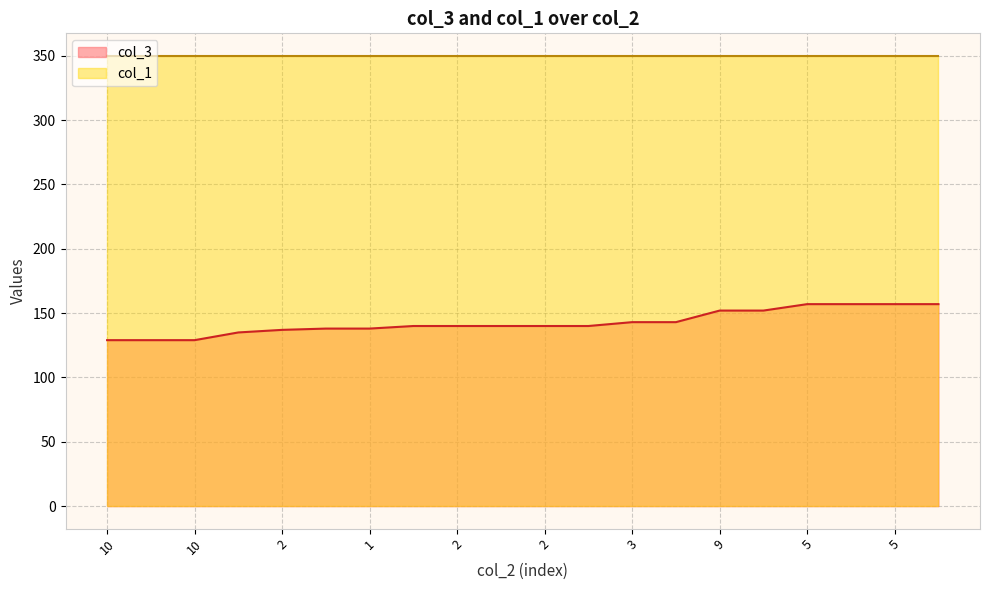

Where does the data first go above 140?

3